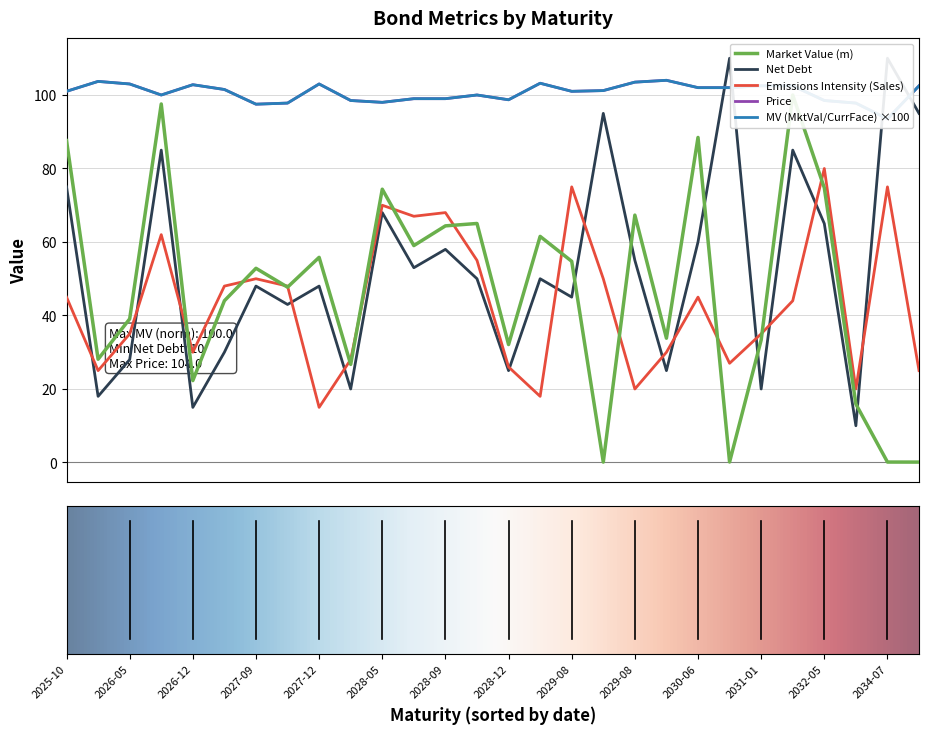

How many times do Market Value (m) and Net Debt cross each other?

5